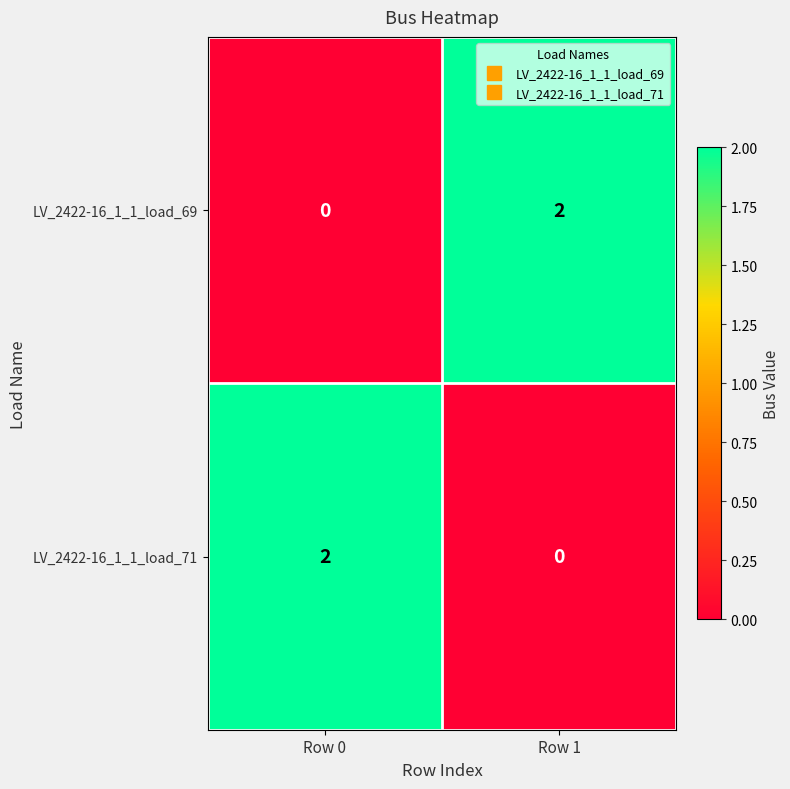

Is the value of LV_2422-16_1_1_load_71 at Row 1 greater than the value of LV_2422-16_1_1_load_69 at Row 1?

No